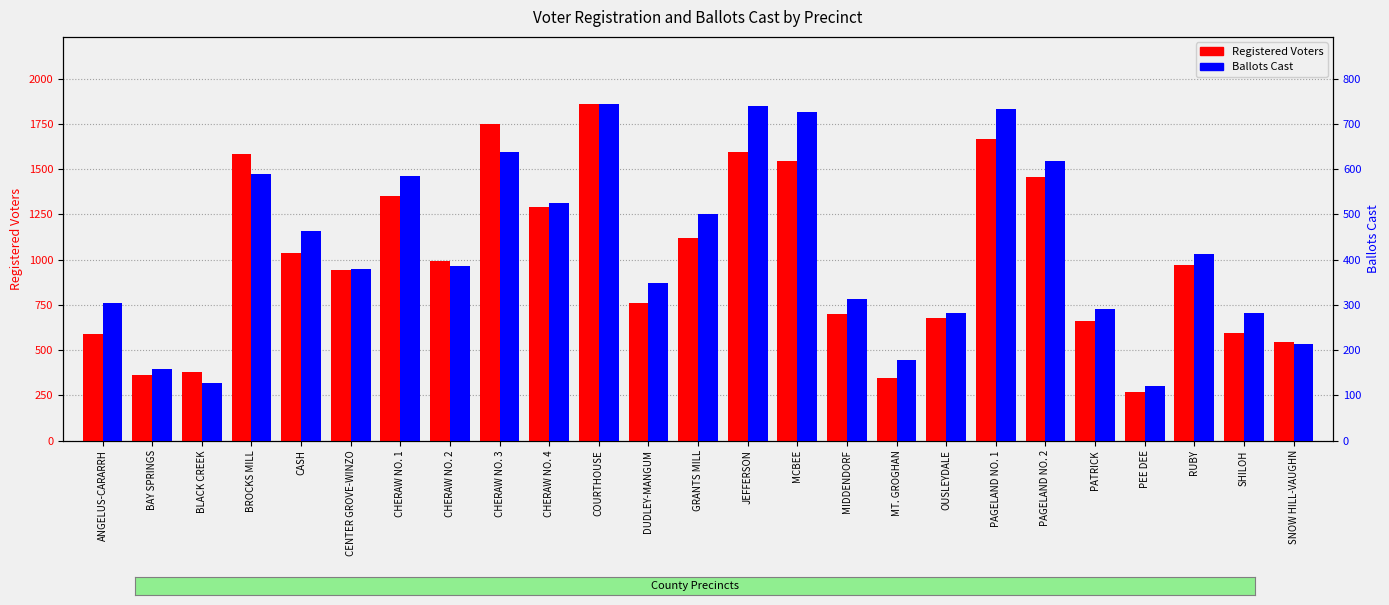

Reading left to right, extract all data points from this chart.

Registered Voters: 586	364	380	1583	1038	944	1350	991	1752	1293	1859	761	1120	1595	1544	700	347	679	1669	1456	658	270	972	595	545
Ballots Cast: 304	158	127	590	464	379	585	386	639	525	744	348	501	739	727	312	179	282	734	619	291	121	412	282	213